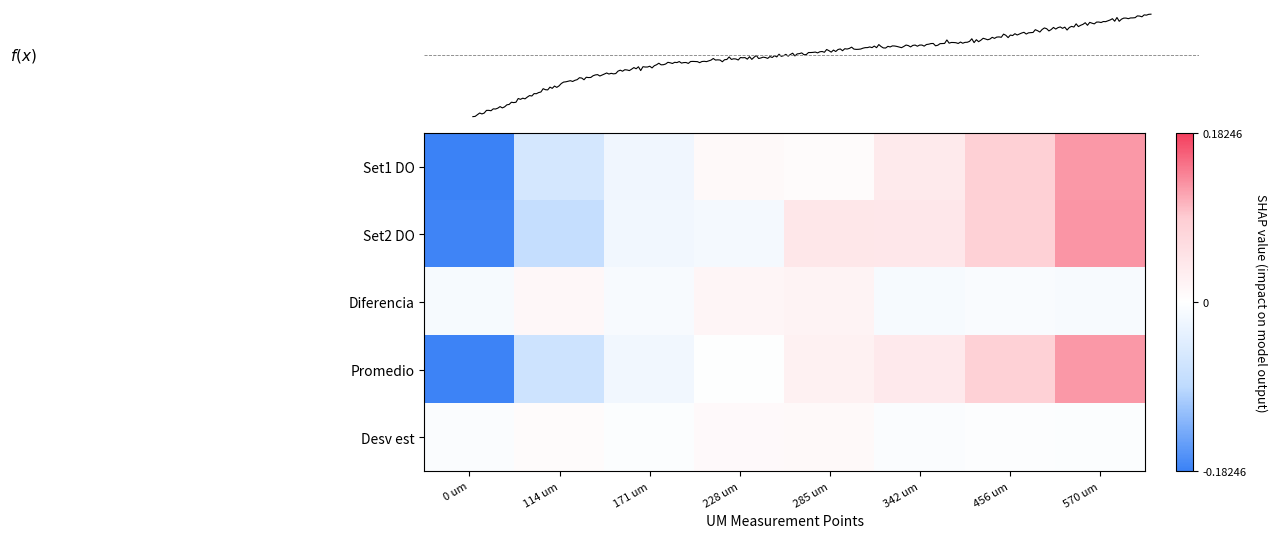

Reading left to right, extract all data points from this chart.

Set1 DO: 0 um=-0.2	114 um=-0.1	171 um=-0.0	228 um=0.0	285 um=0.0	342 um=0.0	456 um=0.1	570 um=0.1
Set2 DO: 0 um=-0.2	114 um=-0.1	171 um=-0.0	228 um=-0.0	285 um=0.0	342 um=0.0	456 um=0.1	570 um=0.1
Diferencia: 0 um=-0.0	114 um=0.0	171 um=-0.0	228 um=0.0	285 um=0.0	342 um=-0.0	456 um=-0.0	570 um=-0.0
Promedio: 0 um=-0.2	114 um=-0.1	171 um=-0.0	228 um=-0.0	285 um=0.0	342 um=0.0	456 um=0.1	570 um=0.1
Desv est: 0 um=-0.0	114 um=0.0	171 um=-0.0	228 um=0.0	285 um=0.0	342 um=-0.0	456 um=-0.0	570 um=-0.0